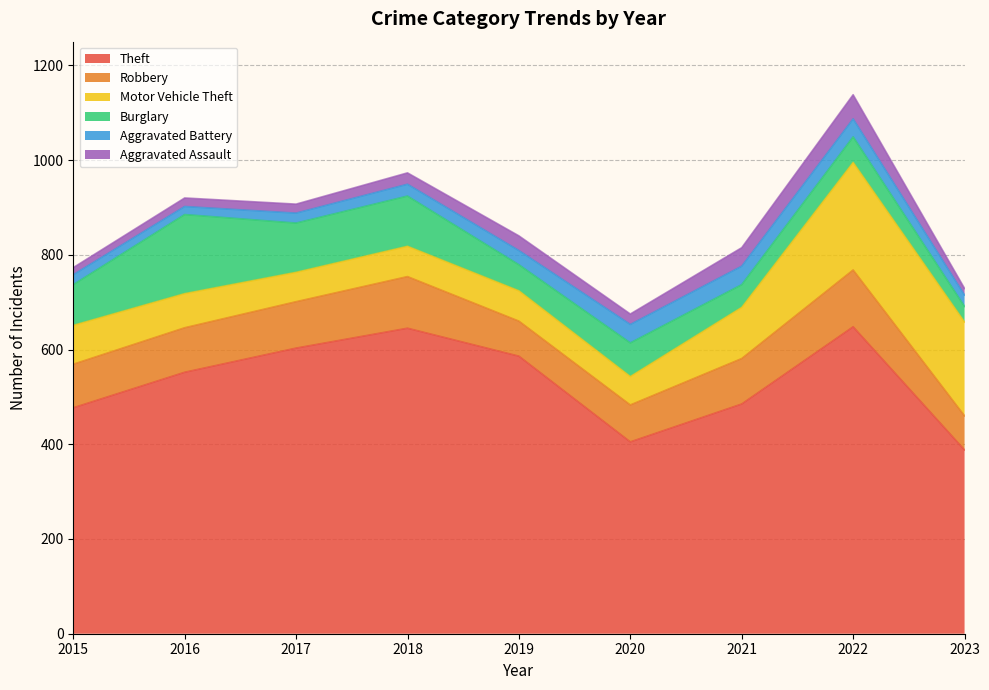

Where does the Robbery series first go above 94?

2017